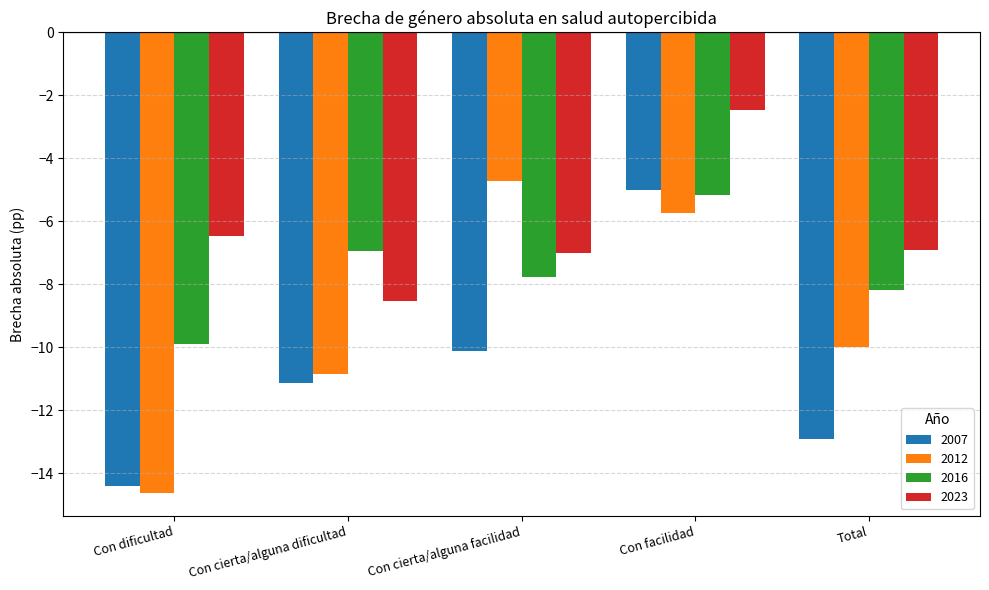

Is the value of 2012 at Con facilidad greater than the value of 2023 at Con dificultad?

Yes